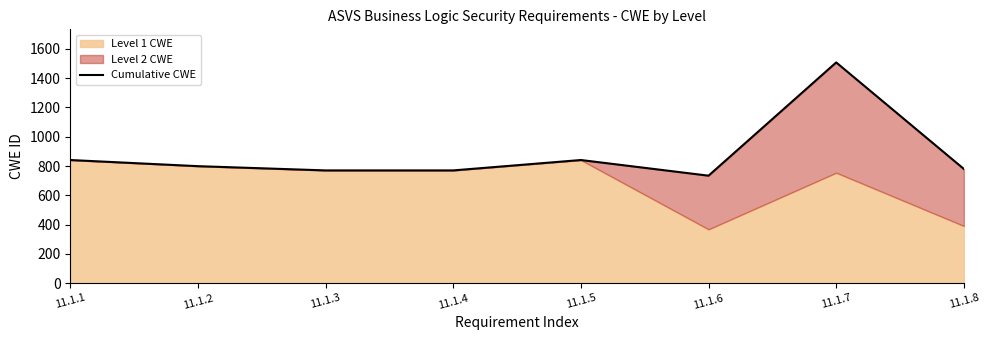

Which category has the lowest value across all series?

11.1.6